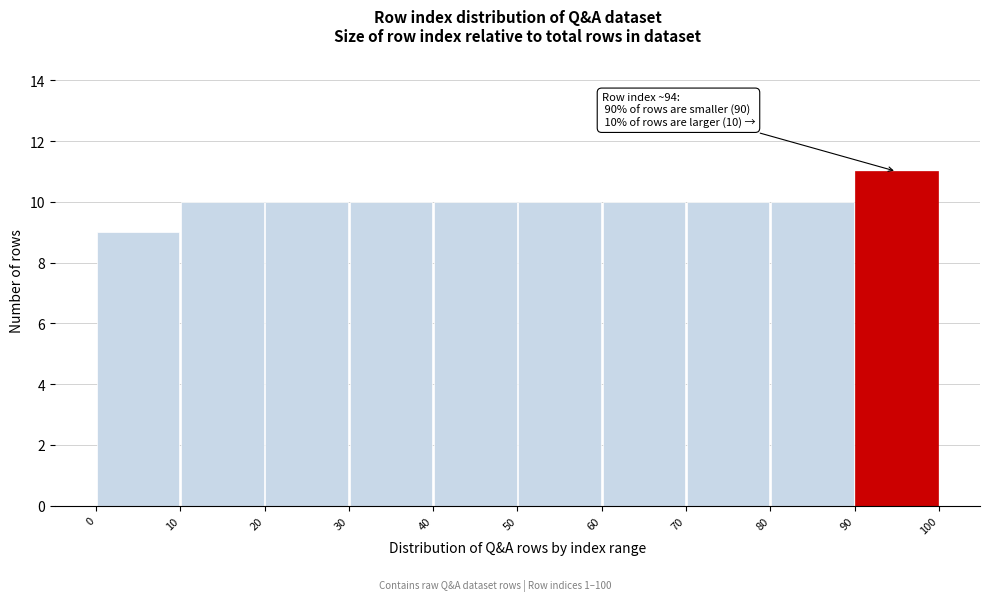

Over which range of the x-axis is the bar tallest?

90 to 100